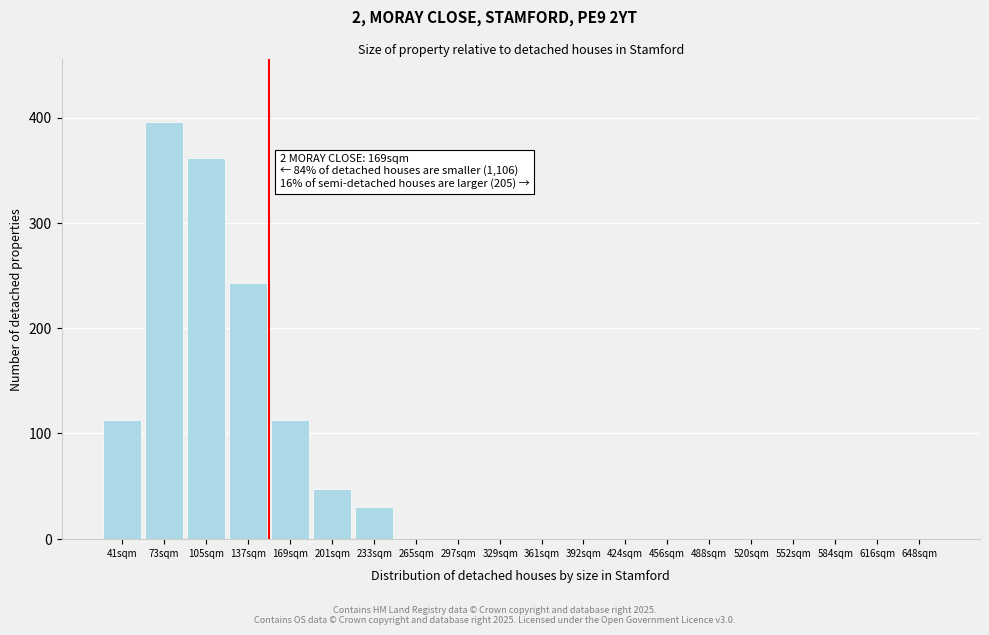

Reading left to right, what are all the values shown in this chart?

41sqm=113	73sqm=396	105sqm=362	137sqm=243	169sqm=113	201sqm=47	233sqm=30	265sqm=0	297sqm=0	329sqm=0	361sqm=0	392sqm=0	424sqm=0	456sqm=0	488sqm=0	520sqm=0	552sqm=0	584sqm=0	616sqm=0	648sqm=0